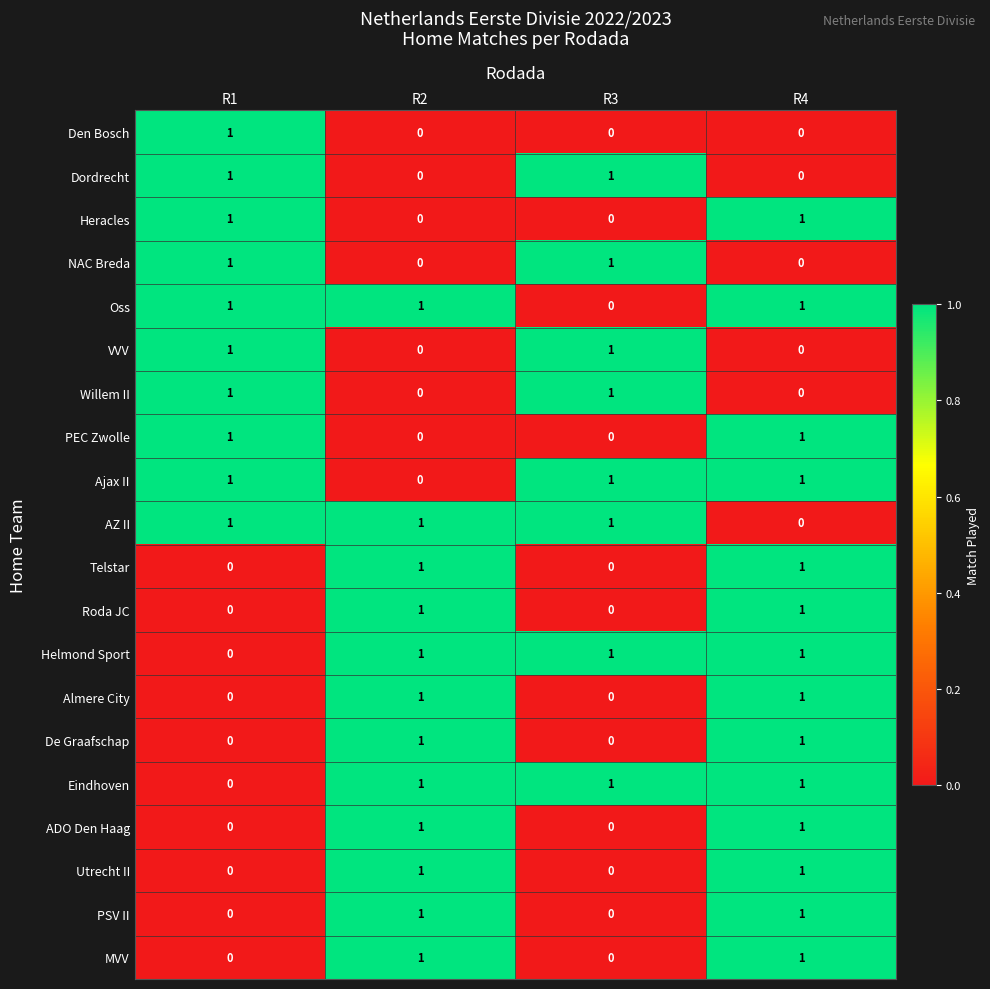

At how many categories does at least one series exceed 0?

4